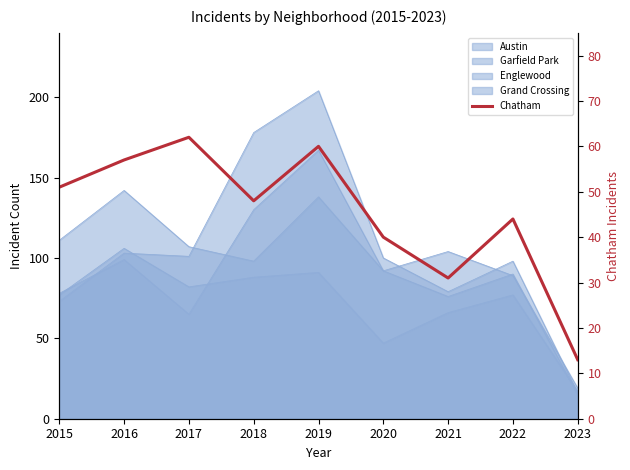

List the labels in order of value, largest first.

2017, 2019, 2016, 2015, 2018, 2022, 2020, 2021, 2023